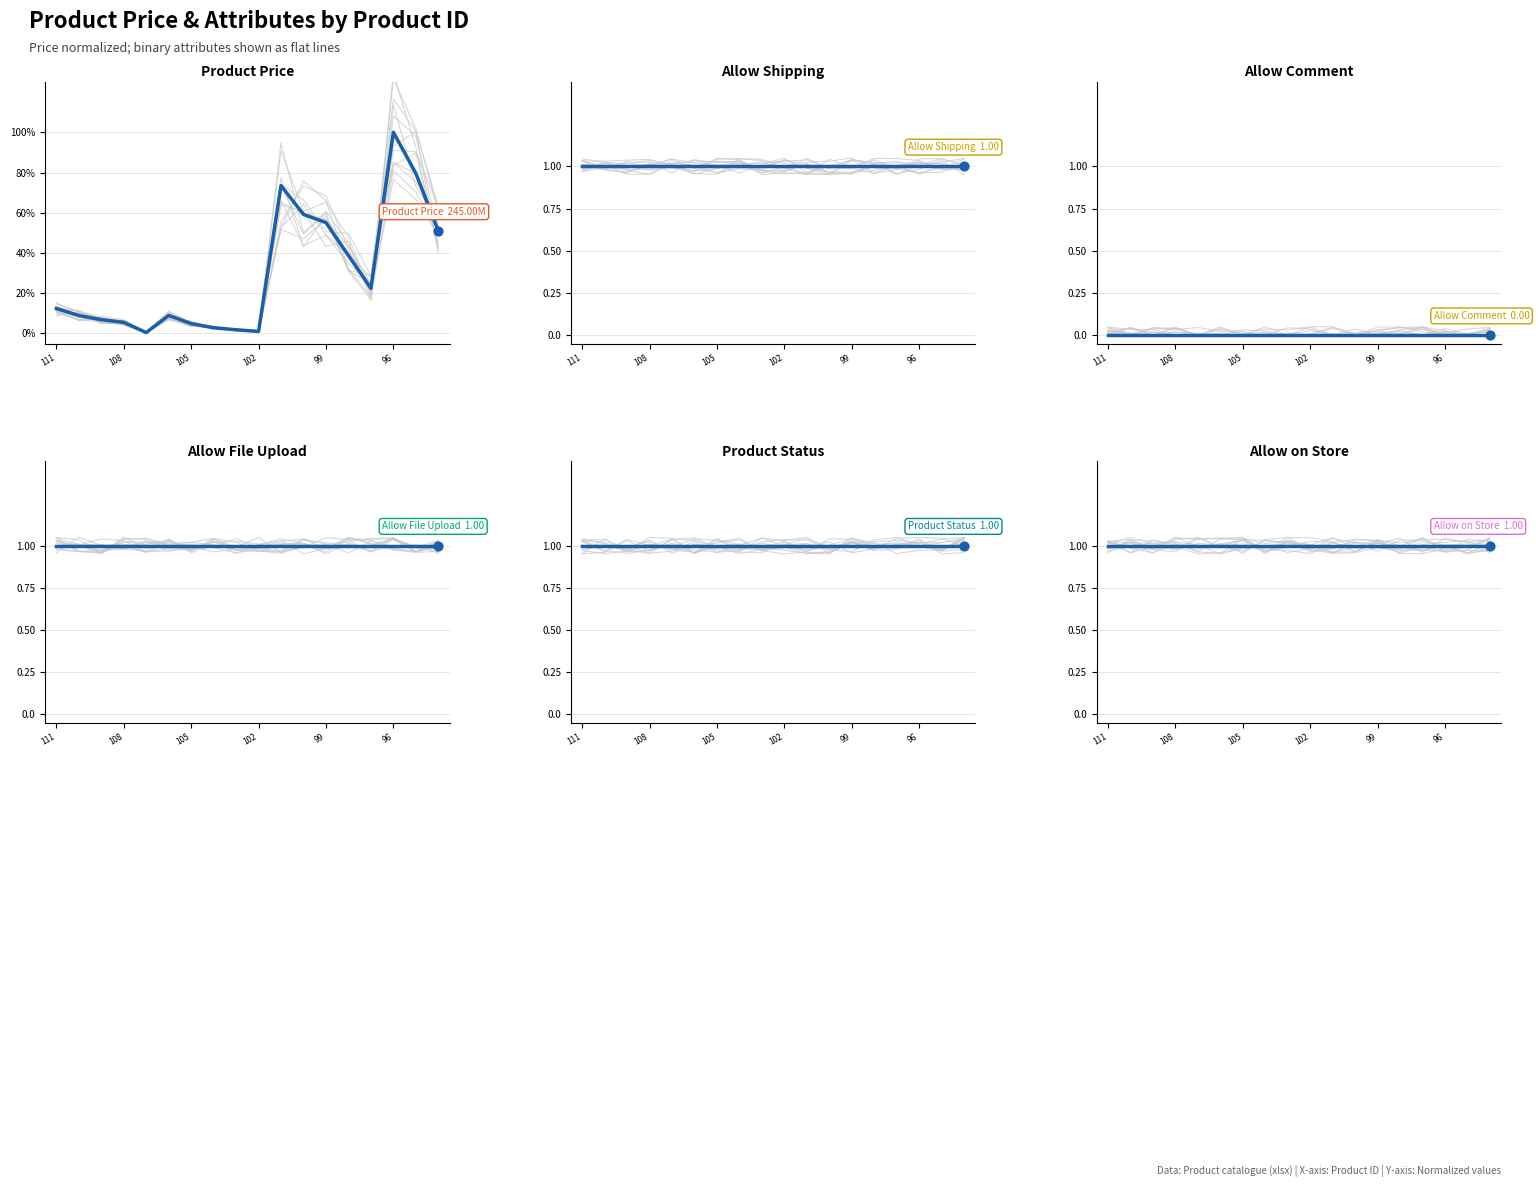

Is the value of Allow File Upload at 99 greater than the value of Allow on Store at 13?

No